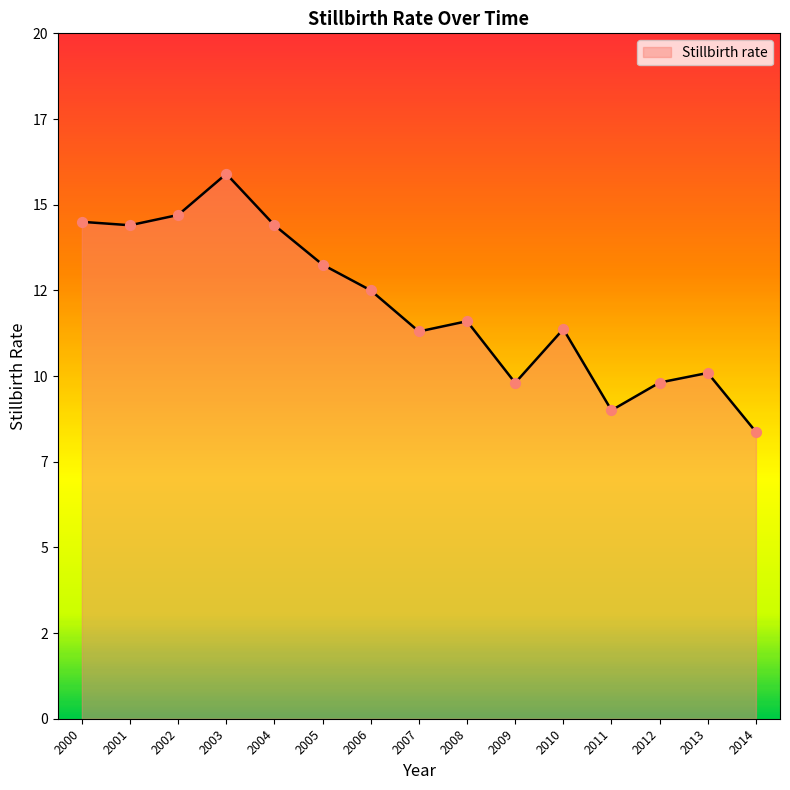

What is the ratio of the value at 2007 to the value at 2005?

0.9